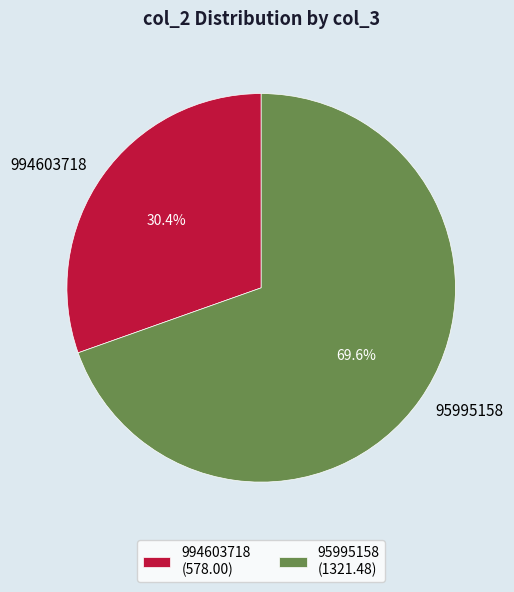

Between 95995158 and 994603718, which is larger?

95995158